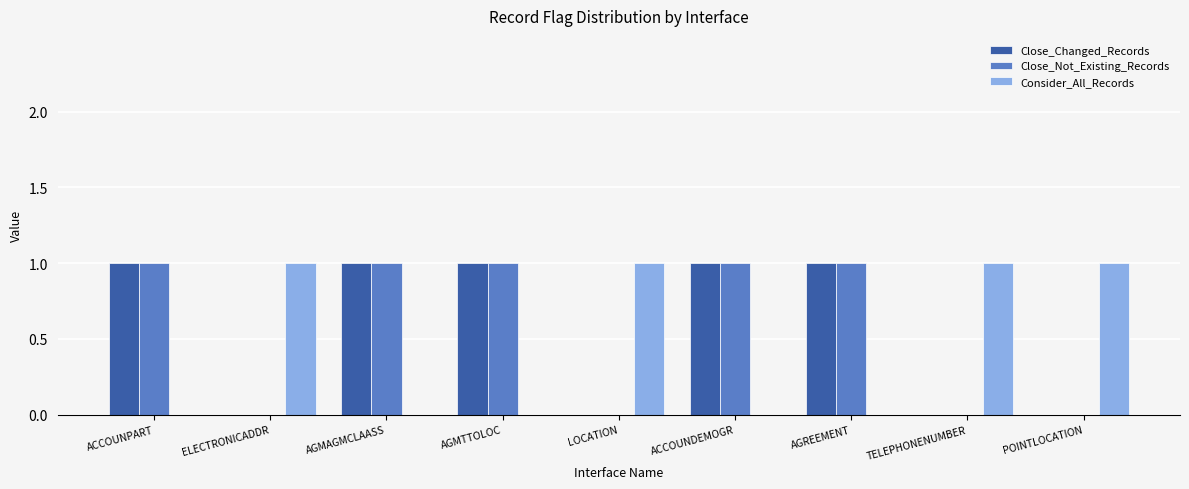

Count the Close_Changed_Records values in the range 0 to 1.

9